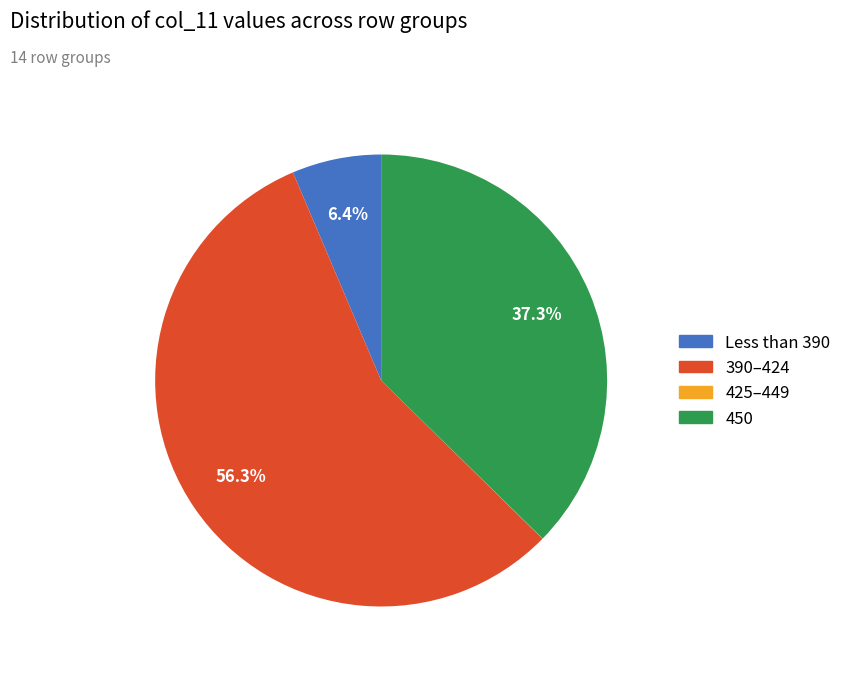

Is there a majority slice in this chart?

Yes